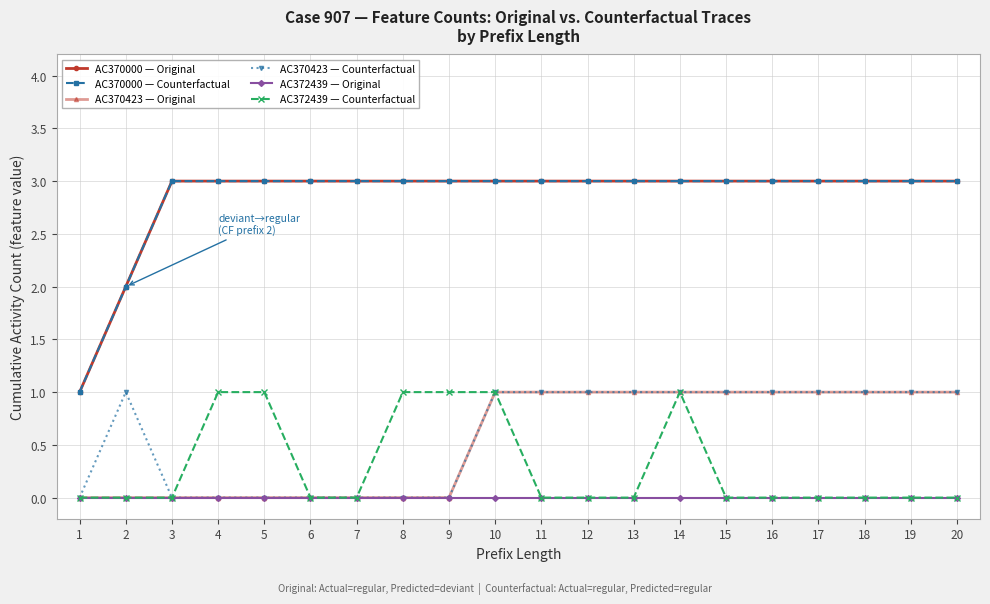

Does the chart display data point markers on the line(s)?

Yes